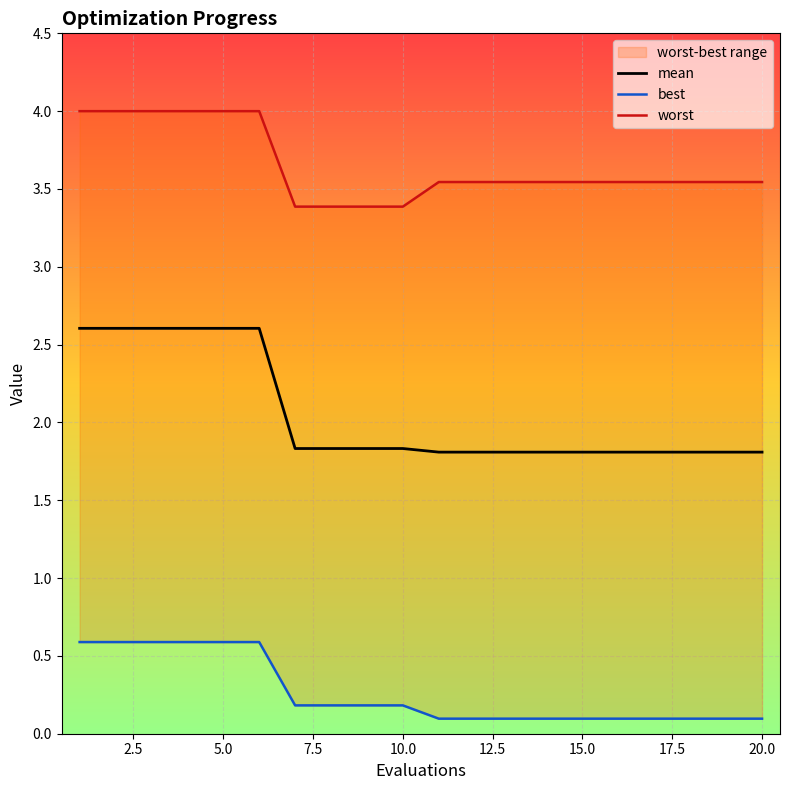

What is the sum of all mean values?

41.1